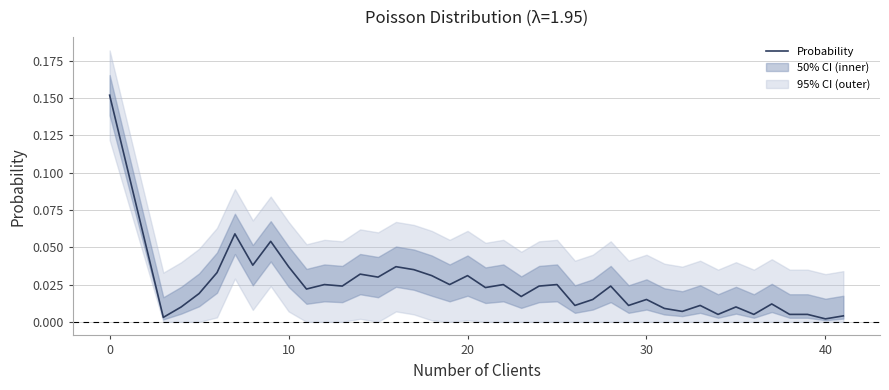

True or false: the data has more than 1 interior local peaks.

True